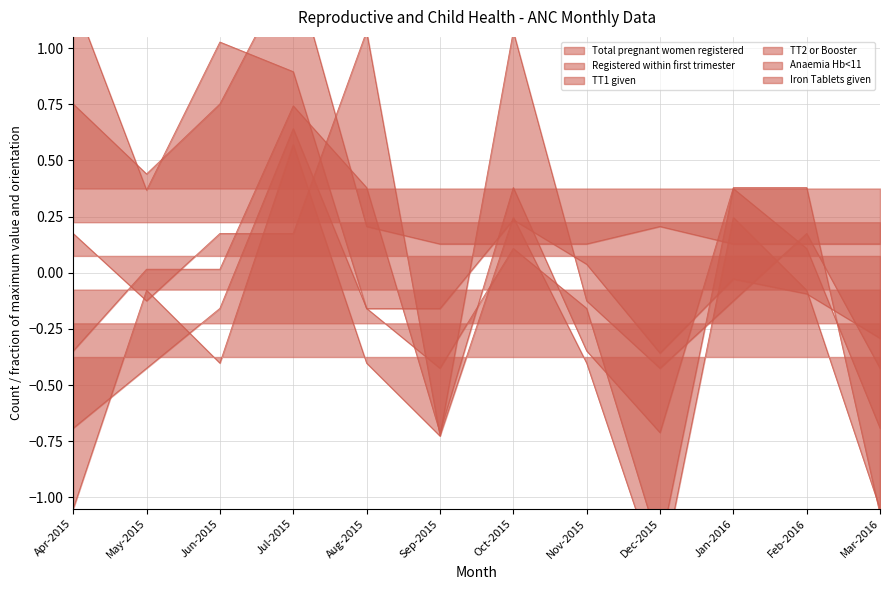

Rank the series by their maximum value, from highest to lowest.

Iron Tablets given, Anaemia Hb<11, TT2 or Booster, TT1 given, Registered within first trimester, Total pregnant women registered